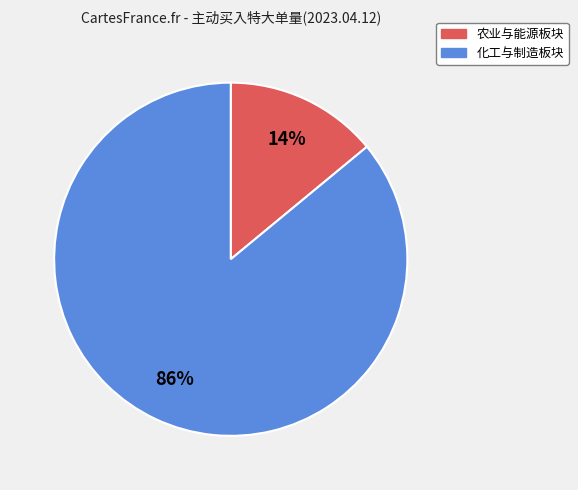

To the nearest percent, what is the difference between the largest and smallest slice percentages?

72%